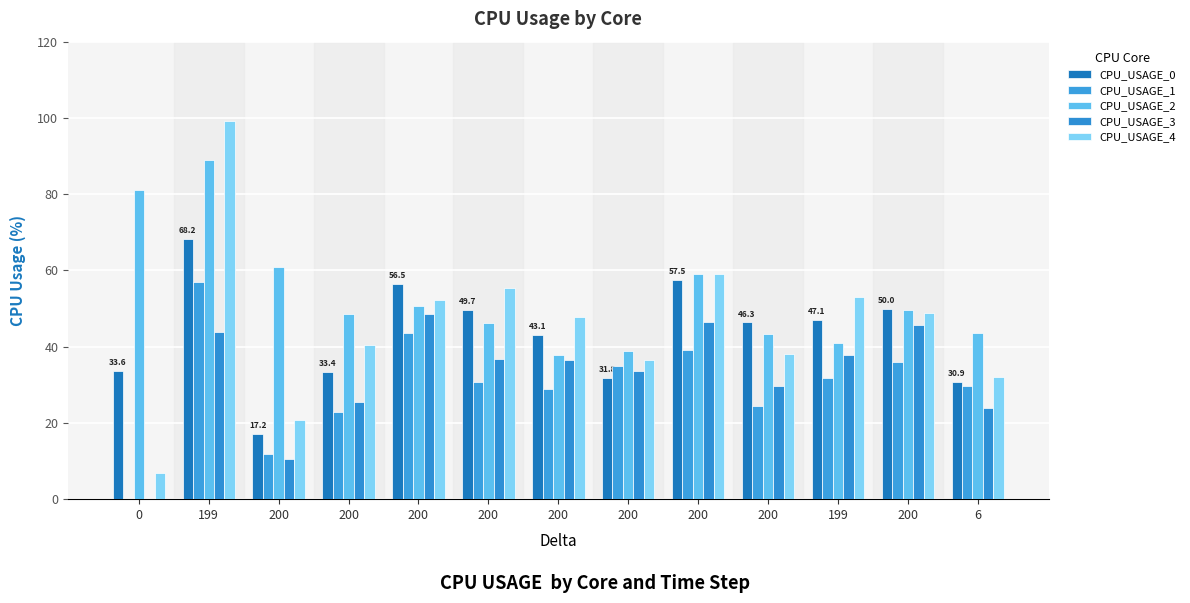

How many data points does each series have?

13